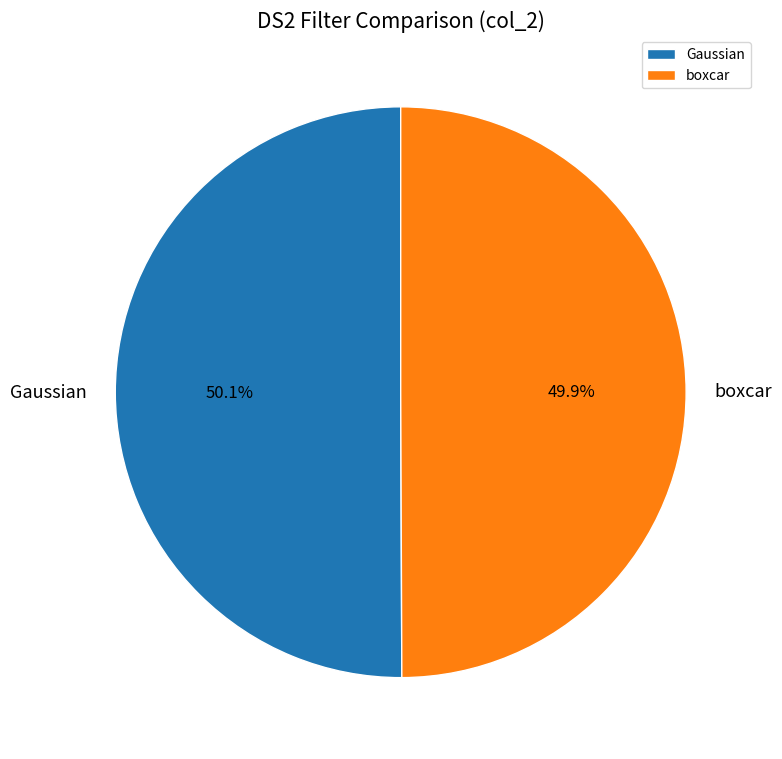

How many segments does this pie chart have?

2